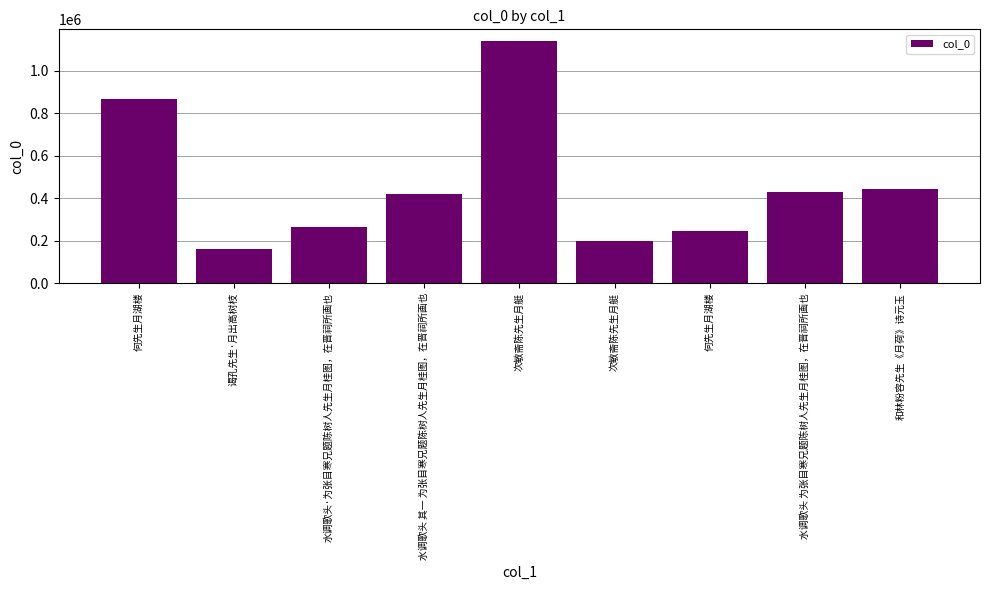

How many distinct data groups are displayed?

1